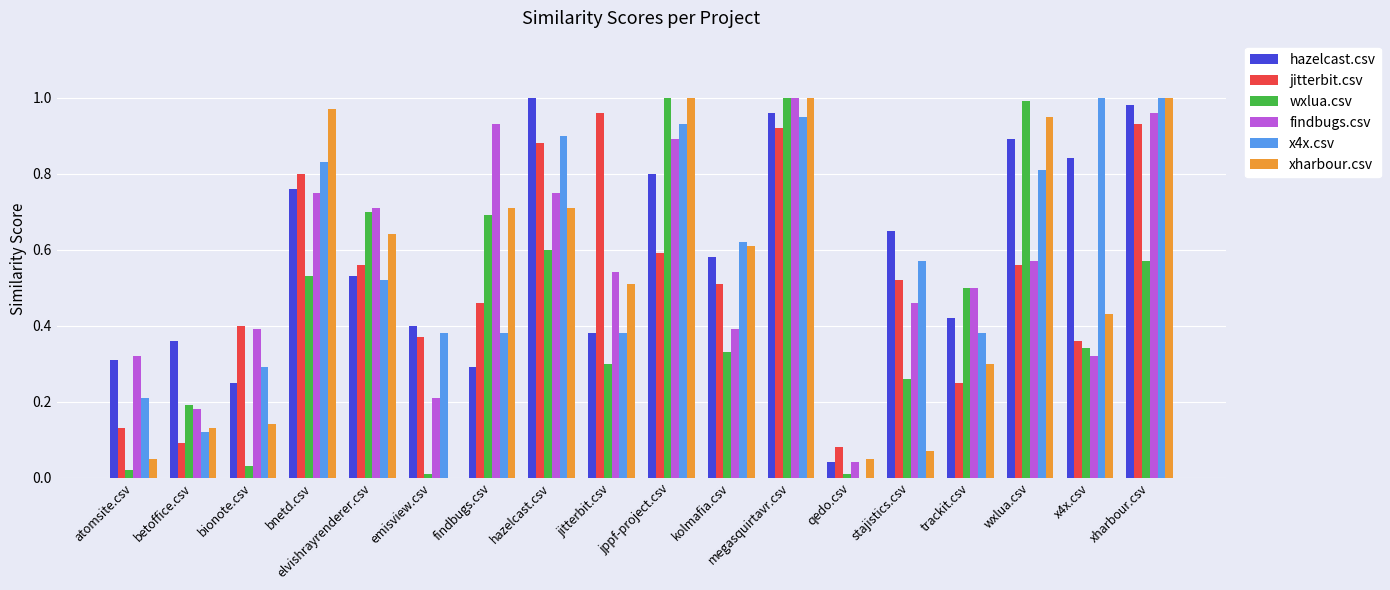

The jitterbit.csv series shows 0.9 at jppf-project.csv. True or false?

False